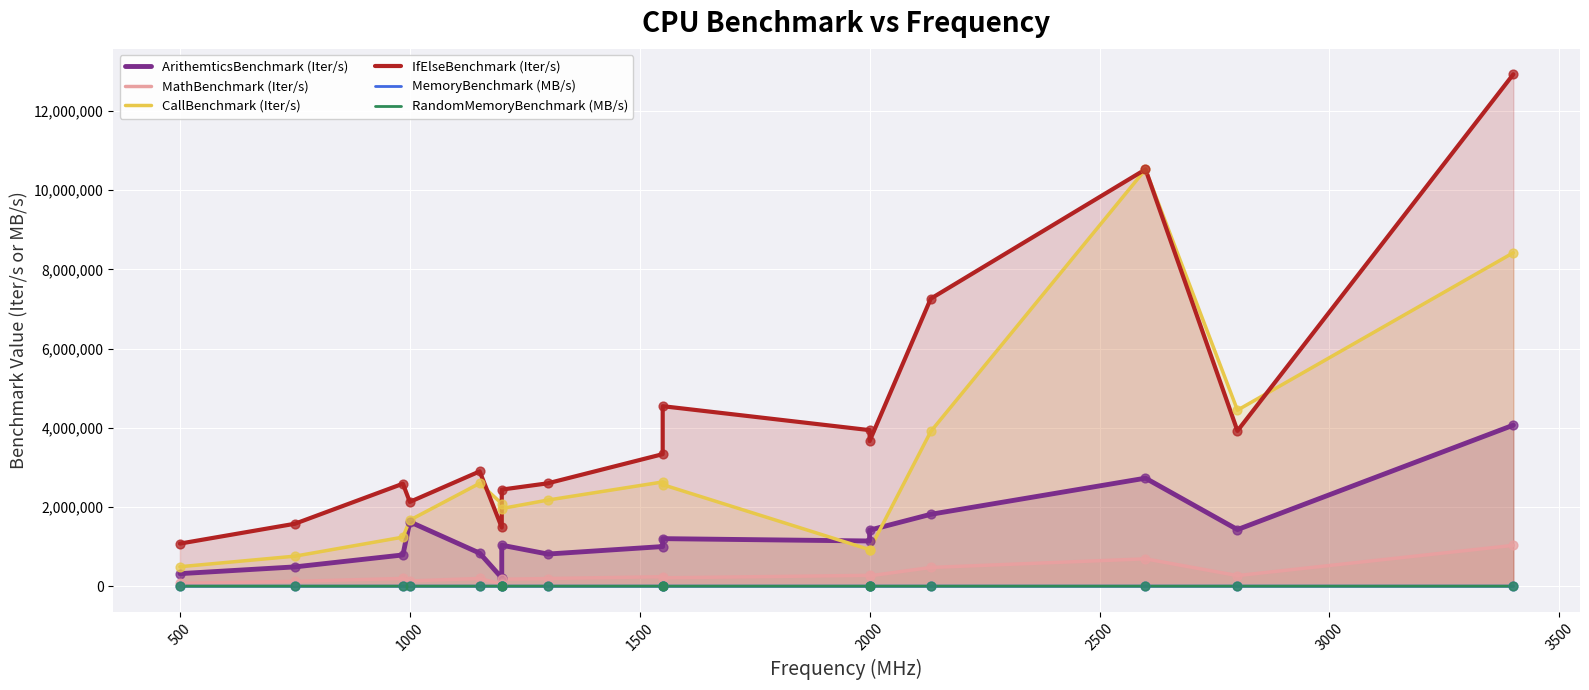

Which series has the widest spread of Y values?

IfElseBenchmark (Iter/s)